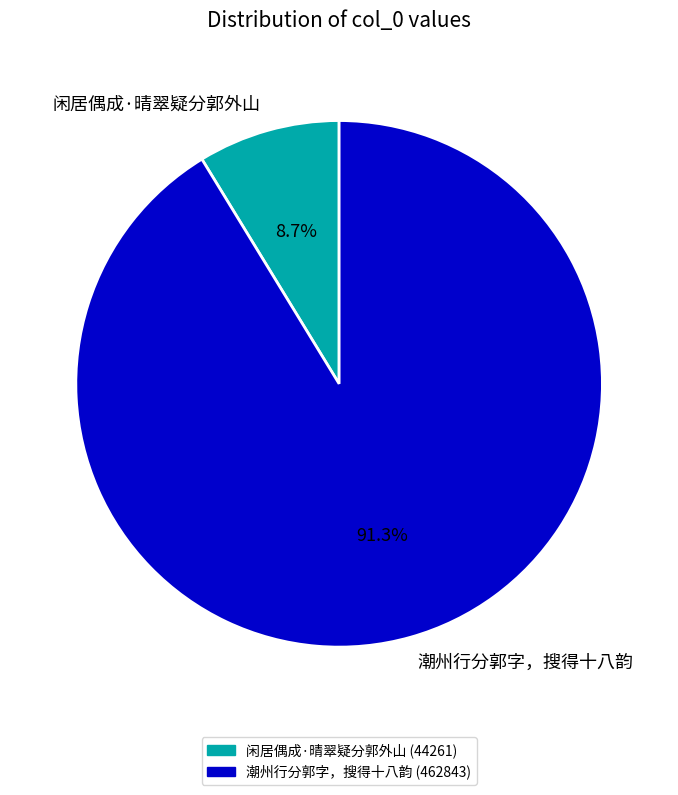

Which slice is the largest?

潮州行分郭字，搜得十八韵